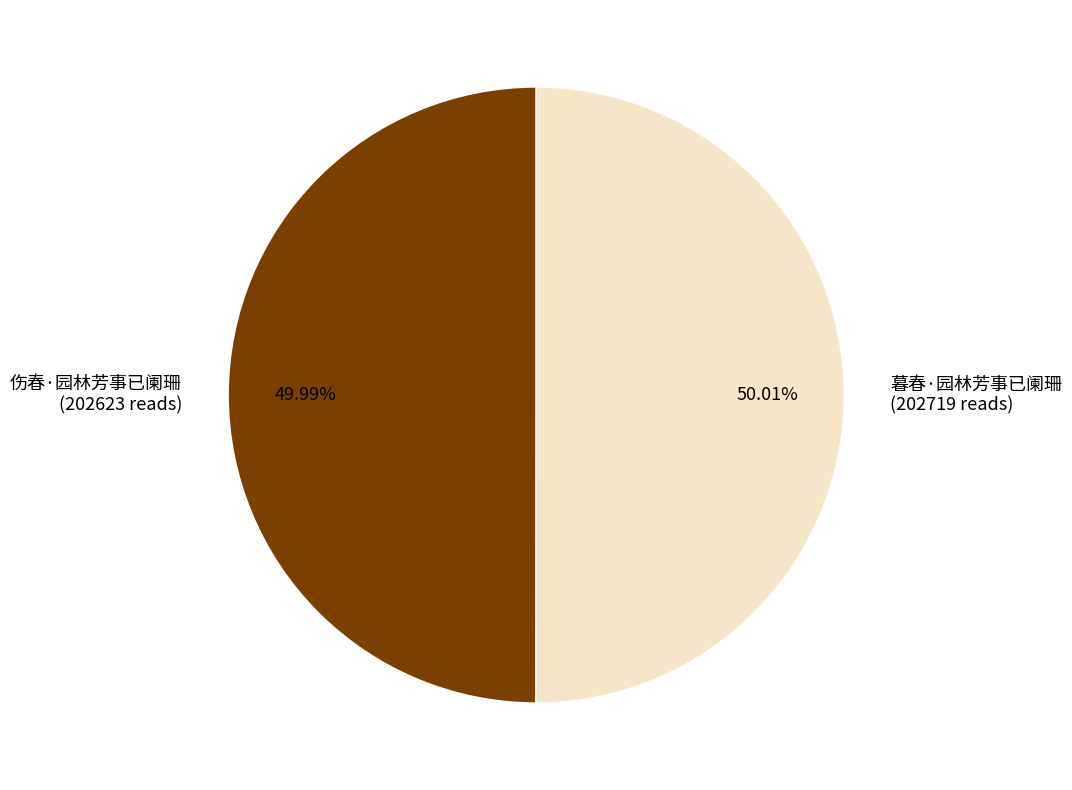

Approximately how many times larger is the value at 伤春·园林芳事已阑珊 compared to 暮春·园林芳事已阑珊?

1.0